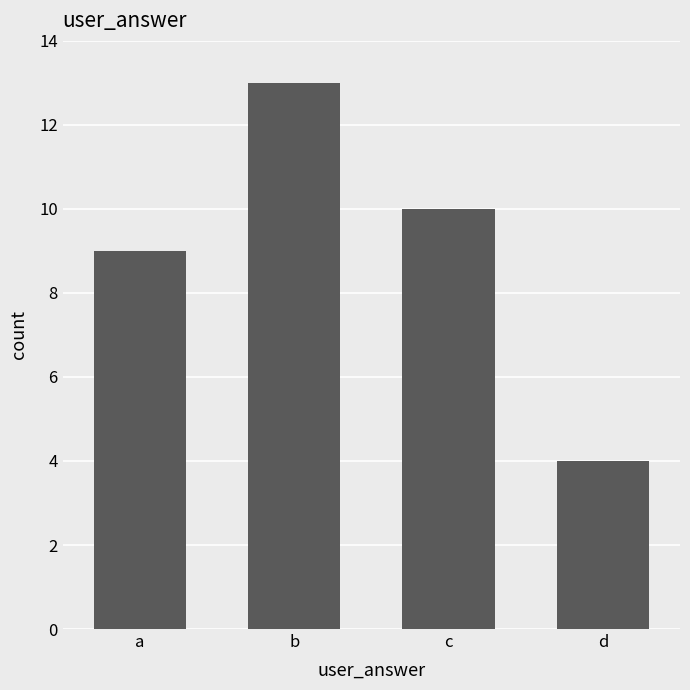

What is the change in value from a to d?

-5